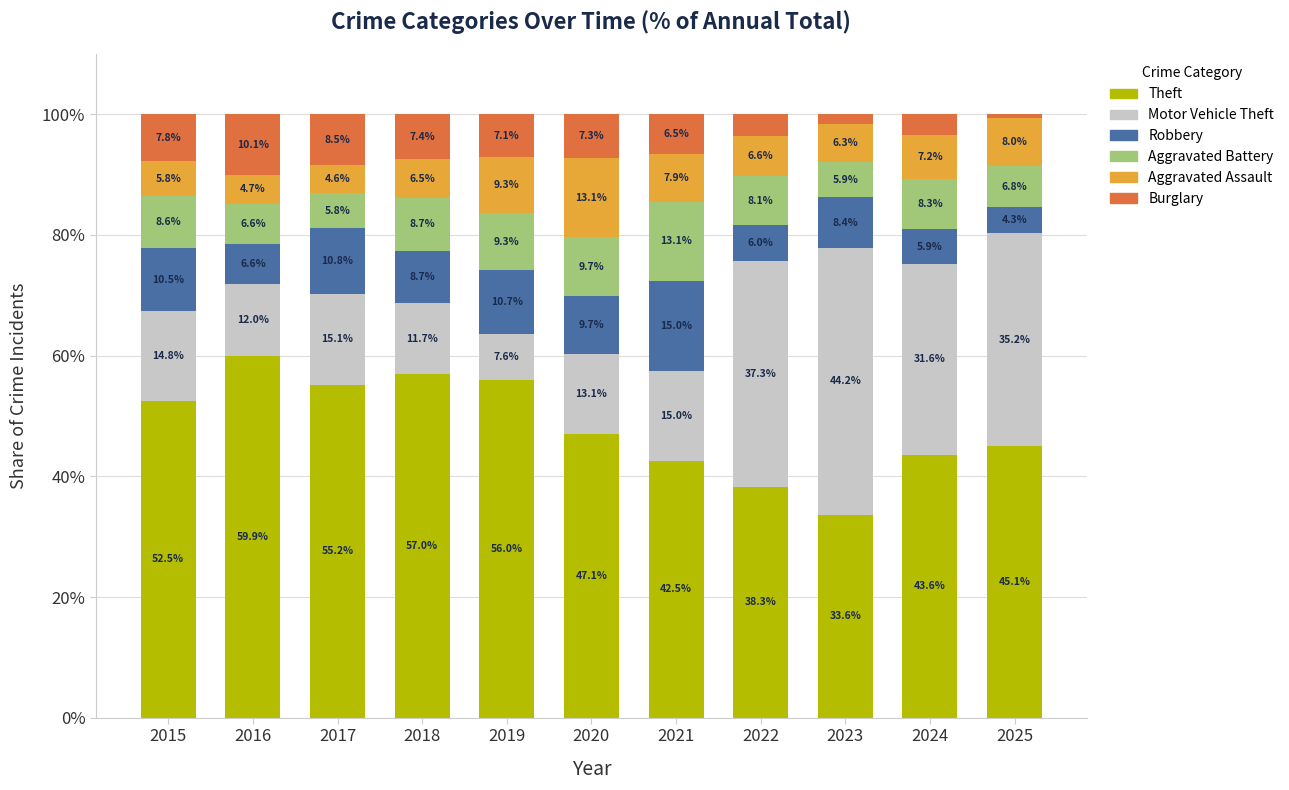

What is the difference between the maximum and minimum values in the Theft series?

26.3